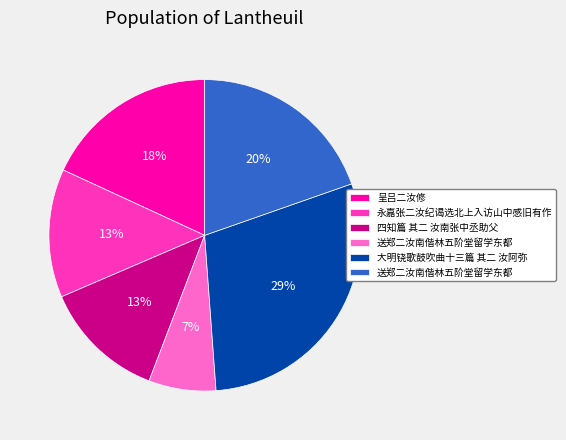

How many slices are in this pie chart?

6